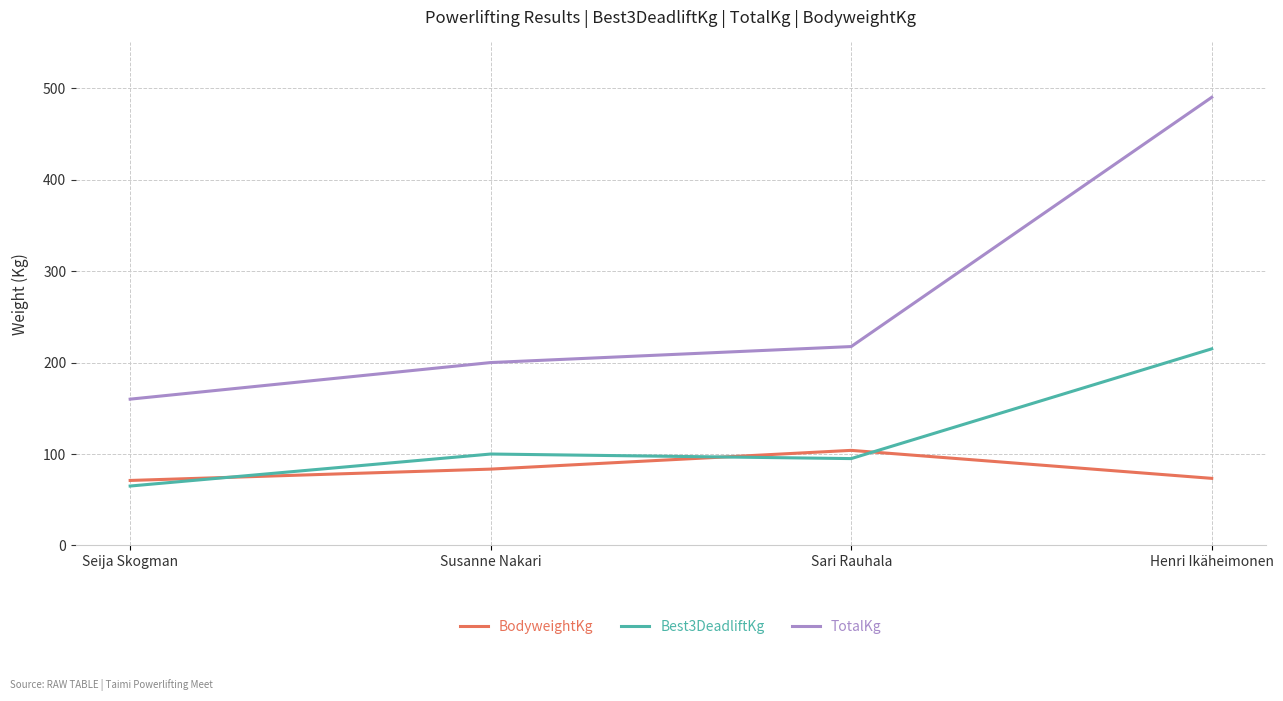

How many lines are shown in the chart?

3